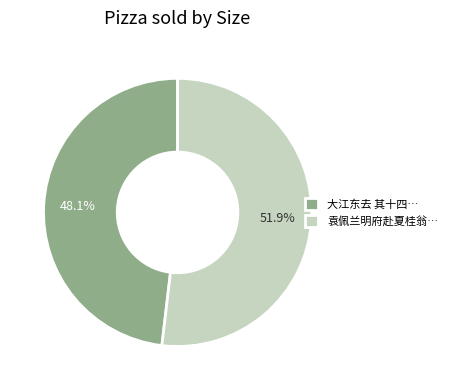

Which category accounts for the majority?

袁佩兰明府赴夏桂翁…